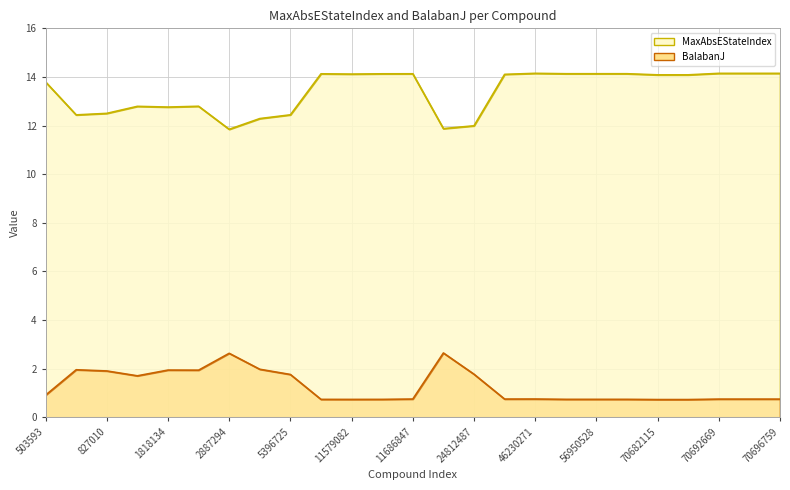

True or false: MaxAbsEStateIndex and BalabanJ intersect in this chart.

False